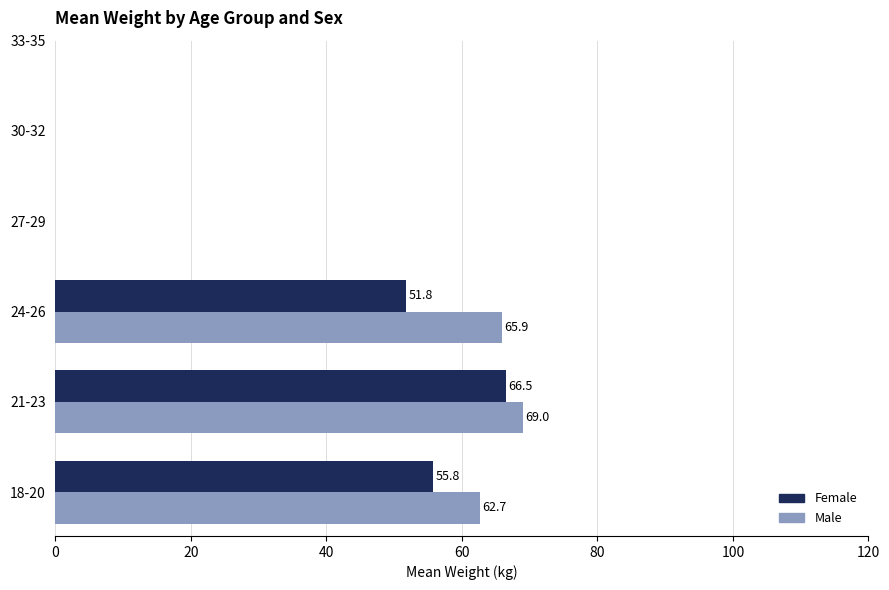

What is the greatest value displayed?

69.0